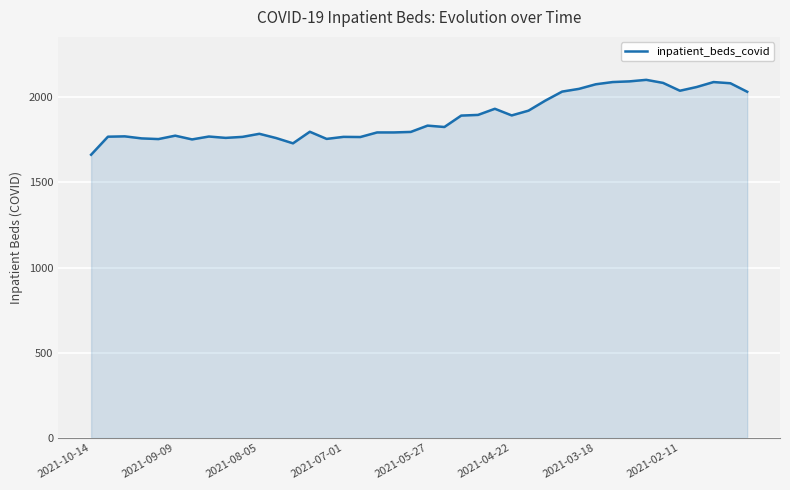

What is the greatest value displayed?

2103